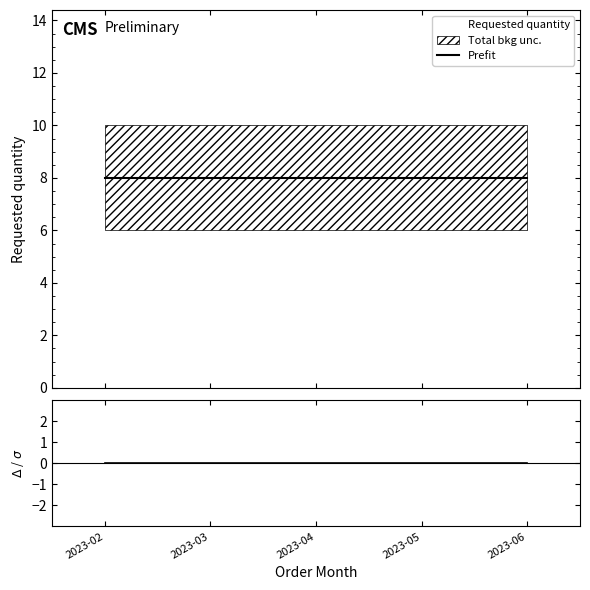

At which label is Requested quantity closest to 0?

2023-02